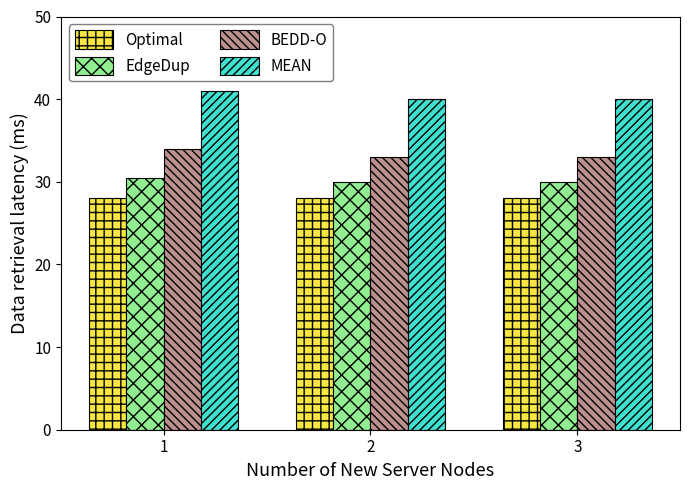

What is the total value across all series at 2?

131.0